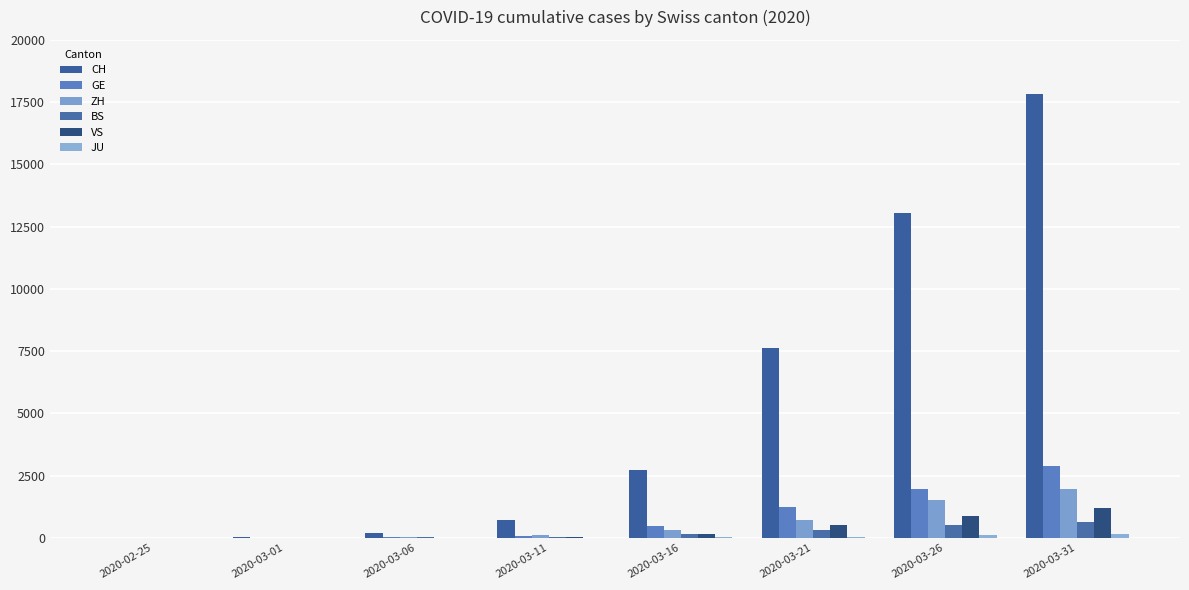

How many groups of bars are there?

8